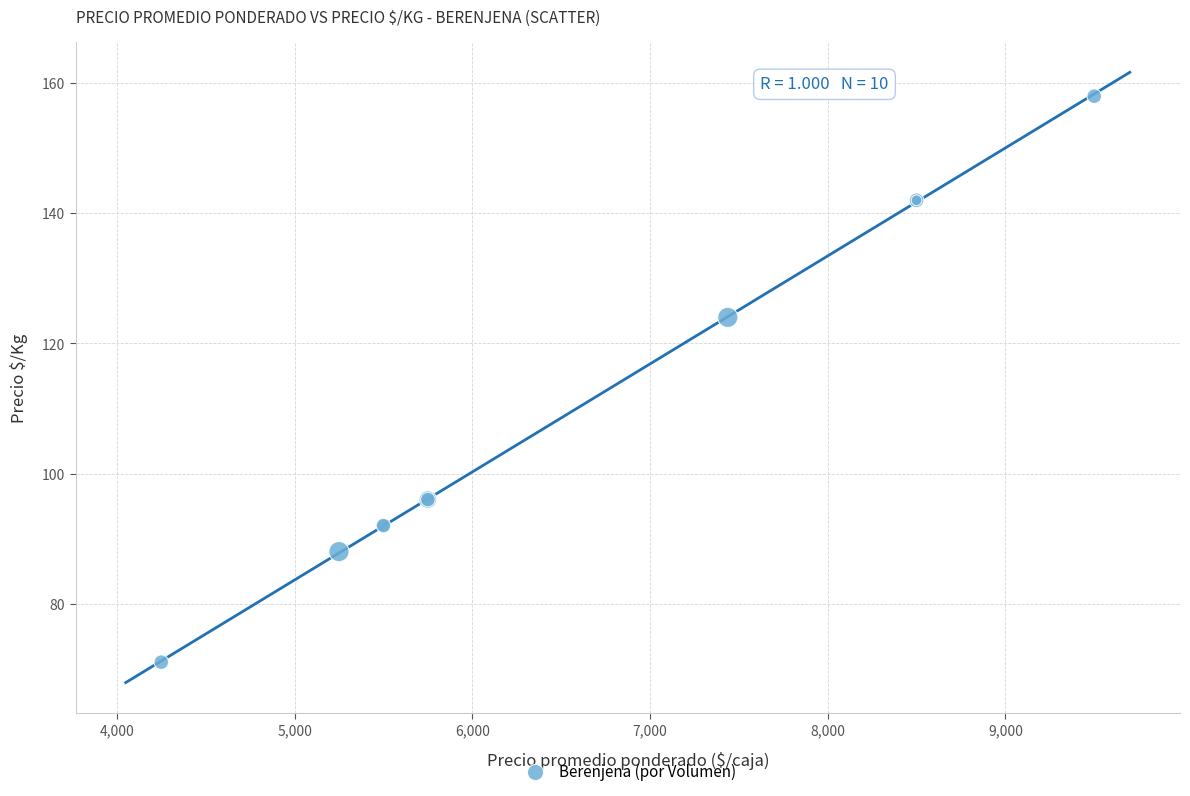

What Y value in the scatter plot is closest to 114?

124